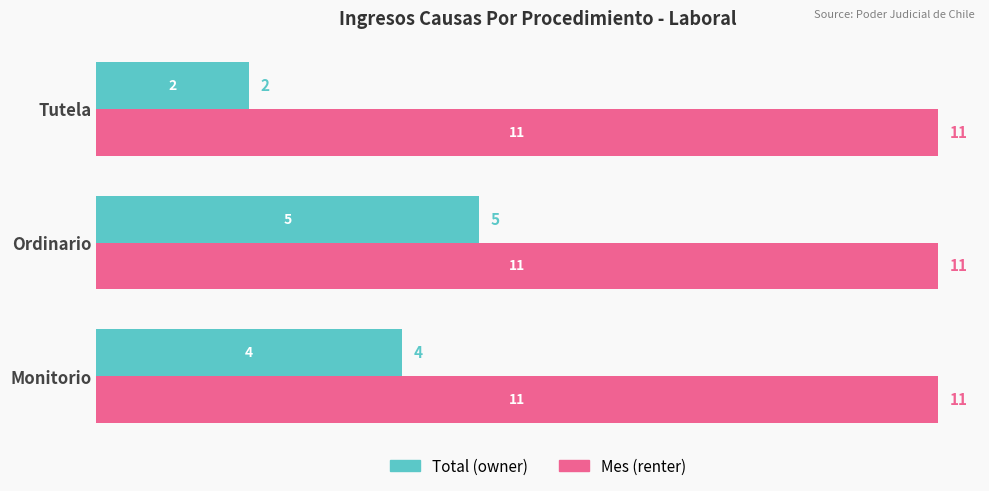

How many data points does each series have?

3